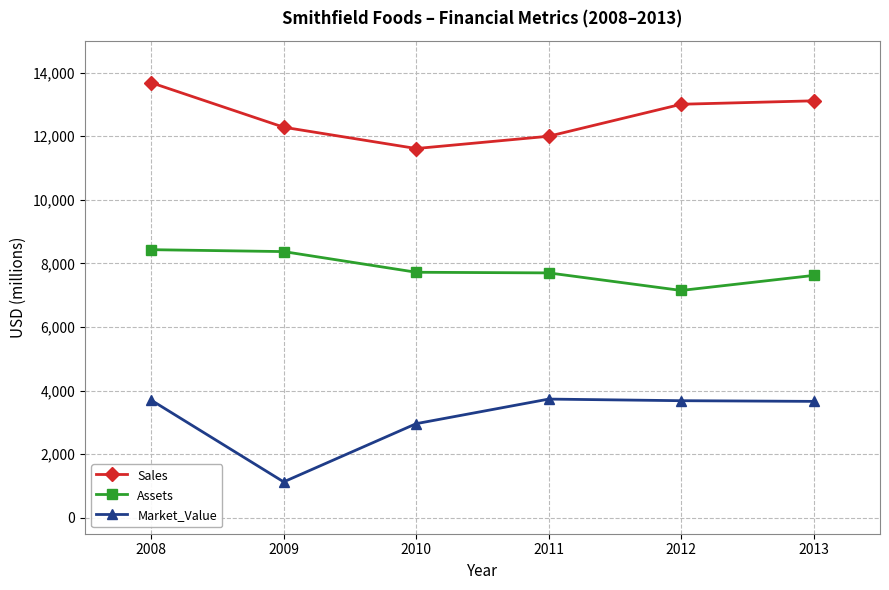

At which category is the sum across all series the highest?

2008